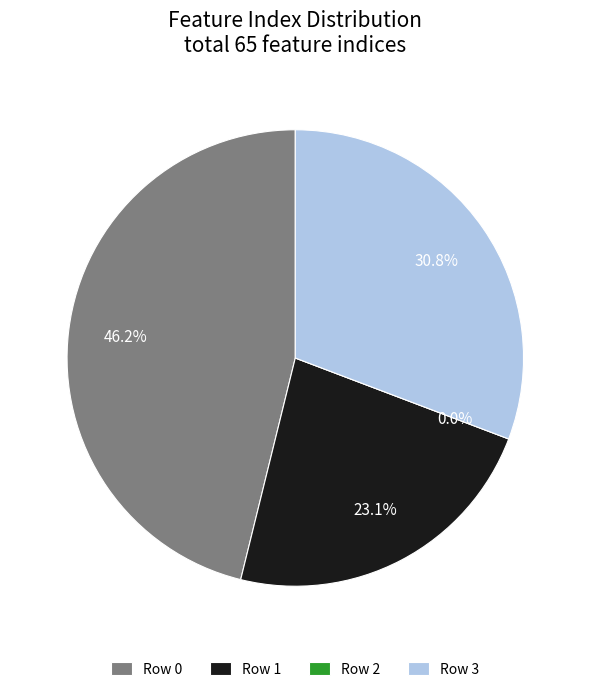

Is there any slice that represents more than half of the pie?

No